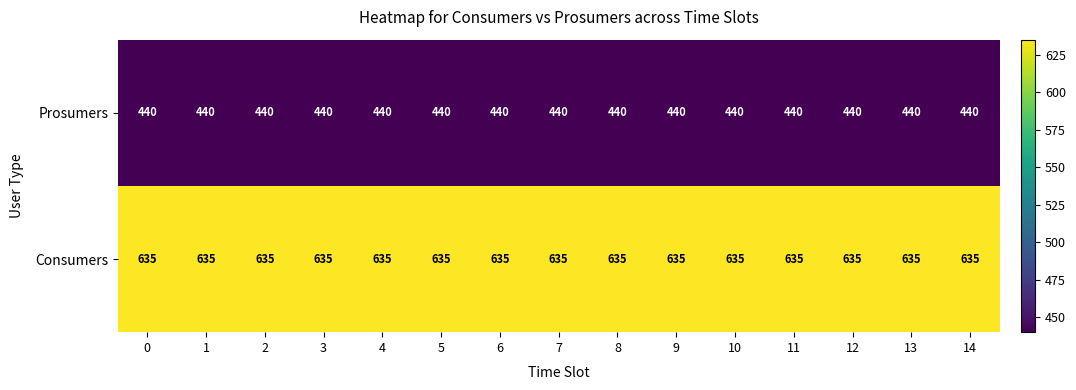

Read the Prosumers value at 0.

440